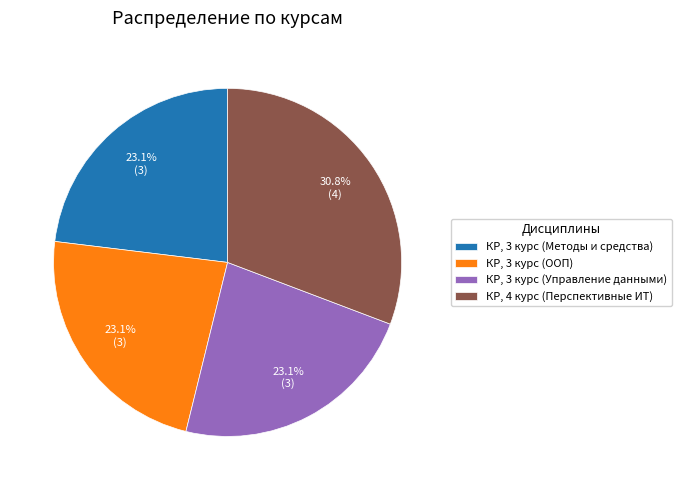

What percentage do КР, 3 курс (Методы и средства) and КР, 3 курс (Управление данными) together represent?

46.2%